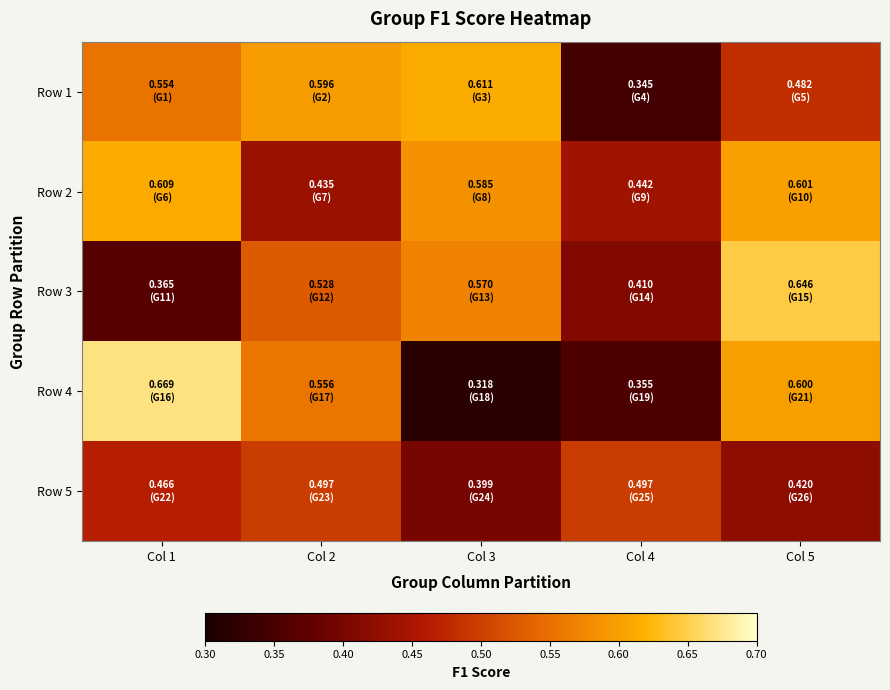

At how many categories does at least one series exceed 0?

5